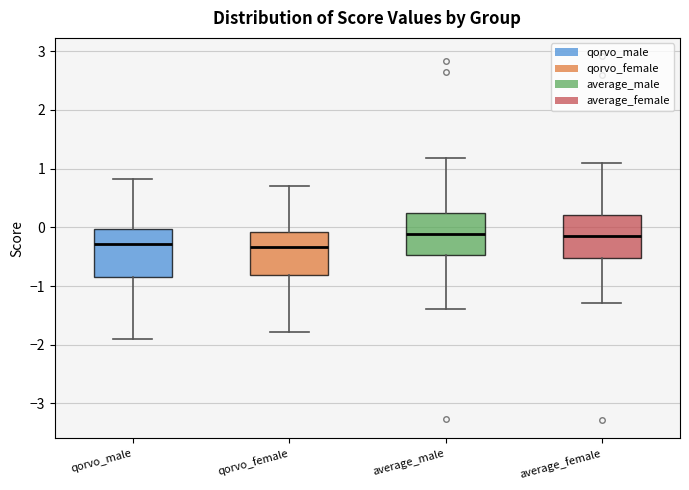

Reading left to right, transcribe this box plot: for each box, give where its median line is, the range the box spans, and where its two whiskers end, as read against the y-axis. The values are not printed on the chart, so give them approximately, as read against the axis.

qorvo_male: median -0.3, box -0.9 to 0.0, whiskers -1.9 to 0.8
qorvo_female: median -0.3, box -0.8 to -0.1, whiskers -1.8 to 0.7
average_male: median -0.1, box -0.5 to 0.3, whiskers -1.4 to 1.2
average_female: median -0.1, box -0.5 to 0.2, whiskers -1.3 to 1.1